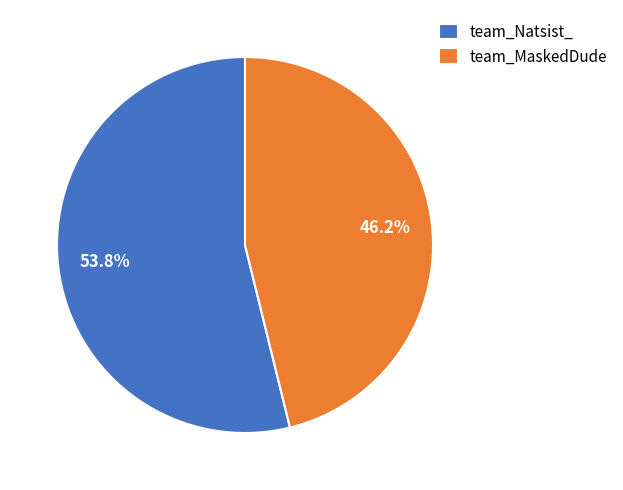

Do team_MaskedDude and team_Natsist_ together represent more than half of the pie?

Yes